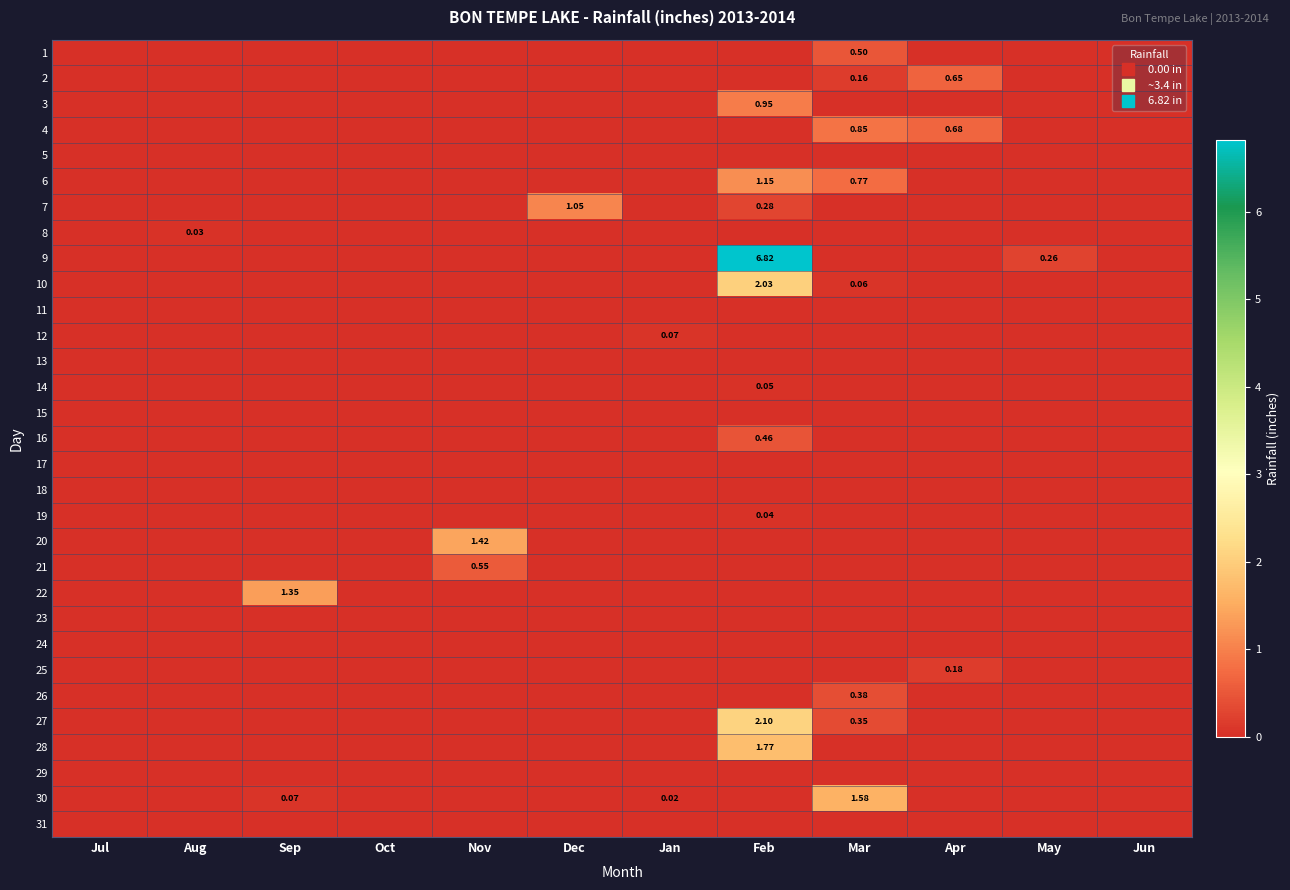

List the series in order of their peak value, highest first.

9, 27, 10, 28, 30, 20, 22, 6, 7, 3, 4, 2, 21, 1, 16, 26, 25, 12, 14, 19, 8, 5, 11, 13, 15, 17, 18, 23, 24, 29, 31